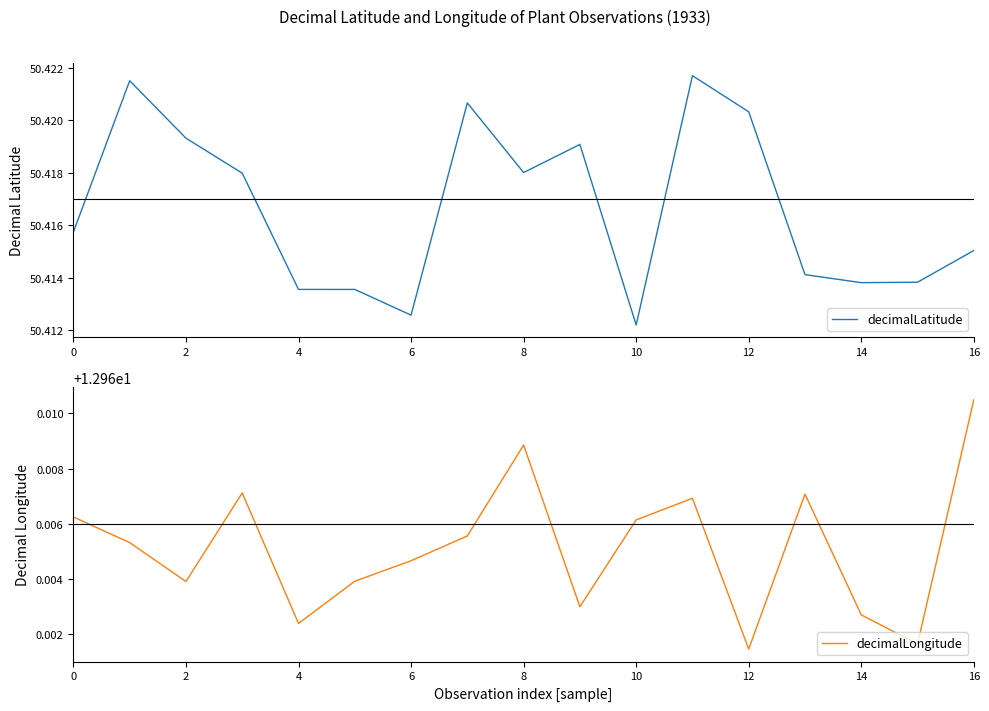

True or false: decimalLatitude and decimalLongitude cross at least once.

False